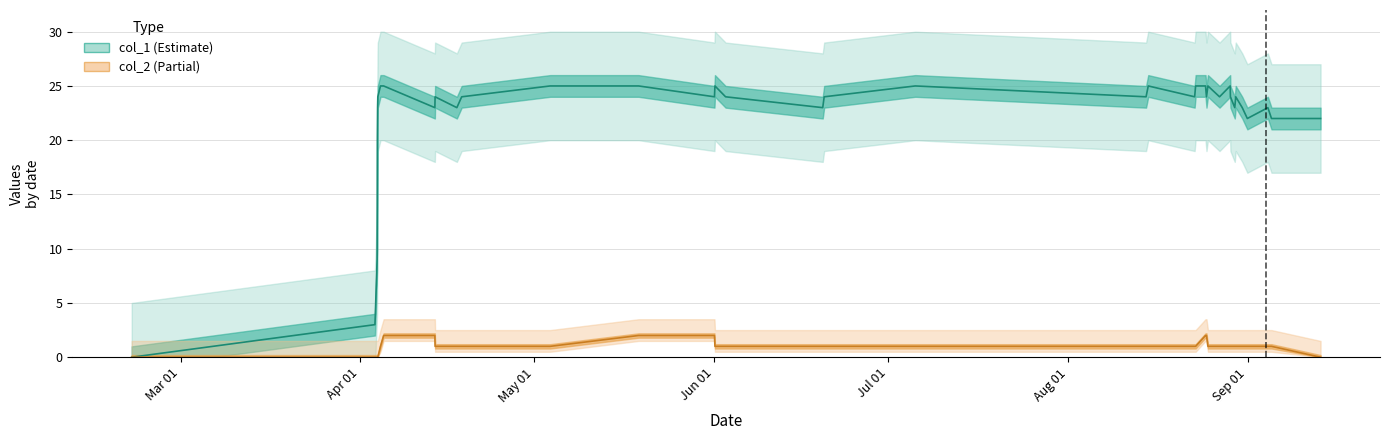

Count the number of data series in this chart.

2